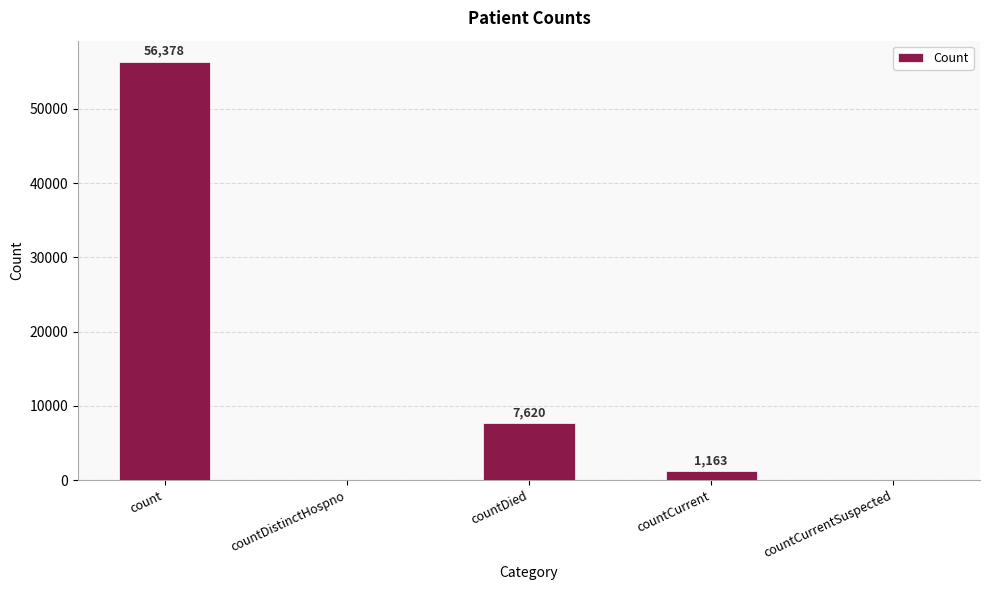

Which has a higher value, countCurrent or countCurrentSuspected?

countCurrent